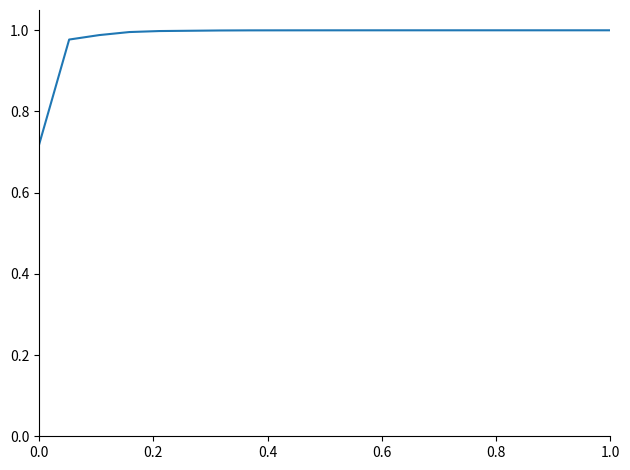

Does the chart display data point markers on the line(s)?

No